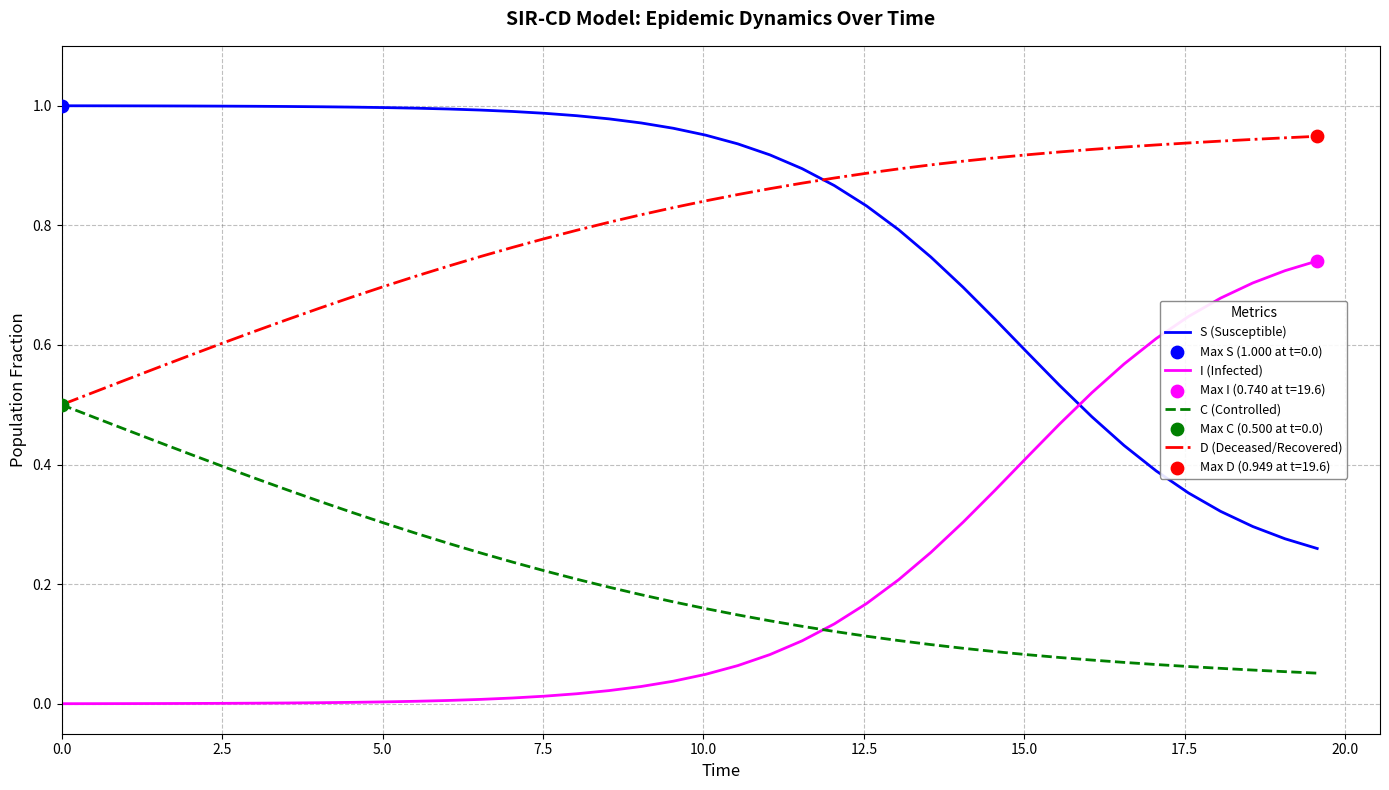

At how many categories does at least one series exceed 0?

40